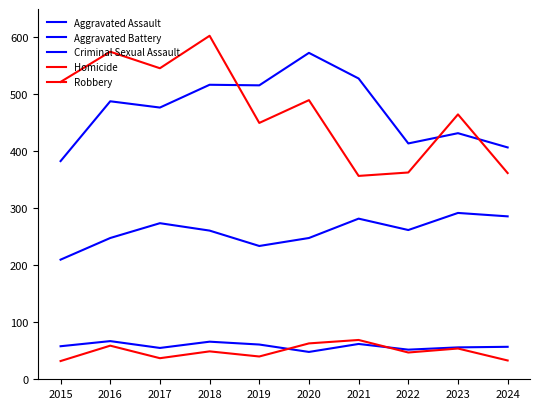

Does the chart have visible grid lines?

No